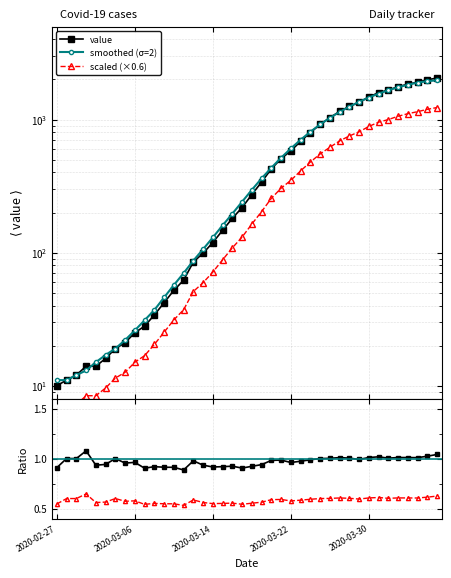

What is the average value of the value / smoothed series?

1.0